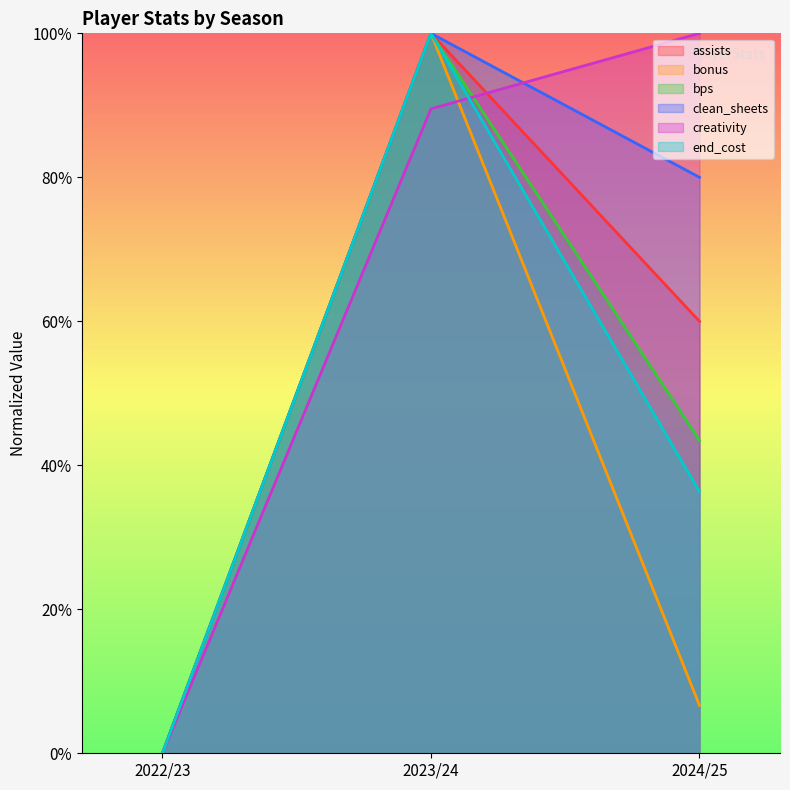

At which category is the sum across all series the highest?

2023/24